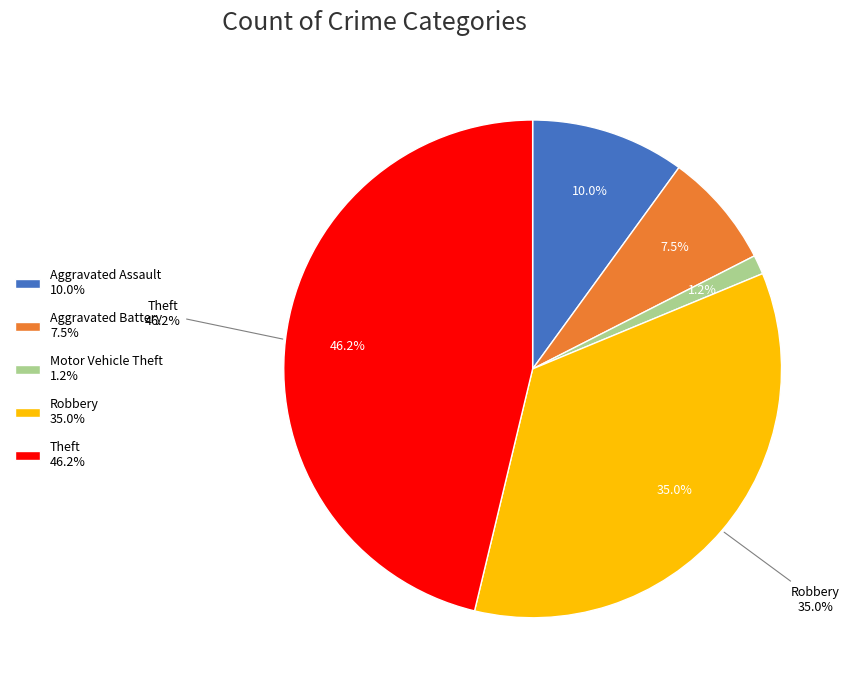

Combined, do Aggravated Battery and Theft account for over 50%?

Yes